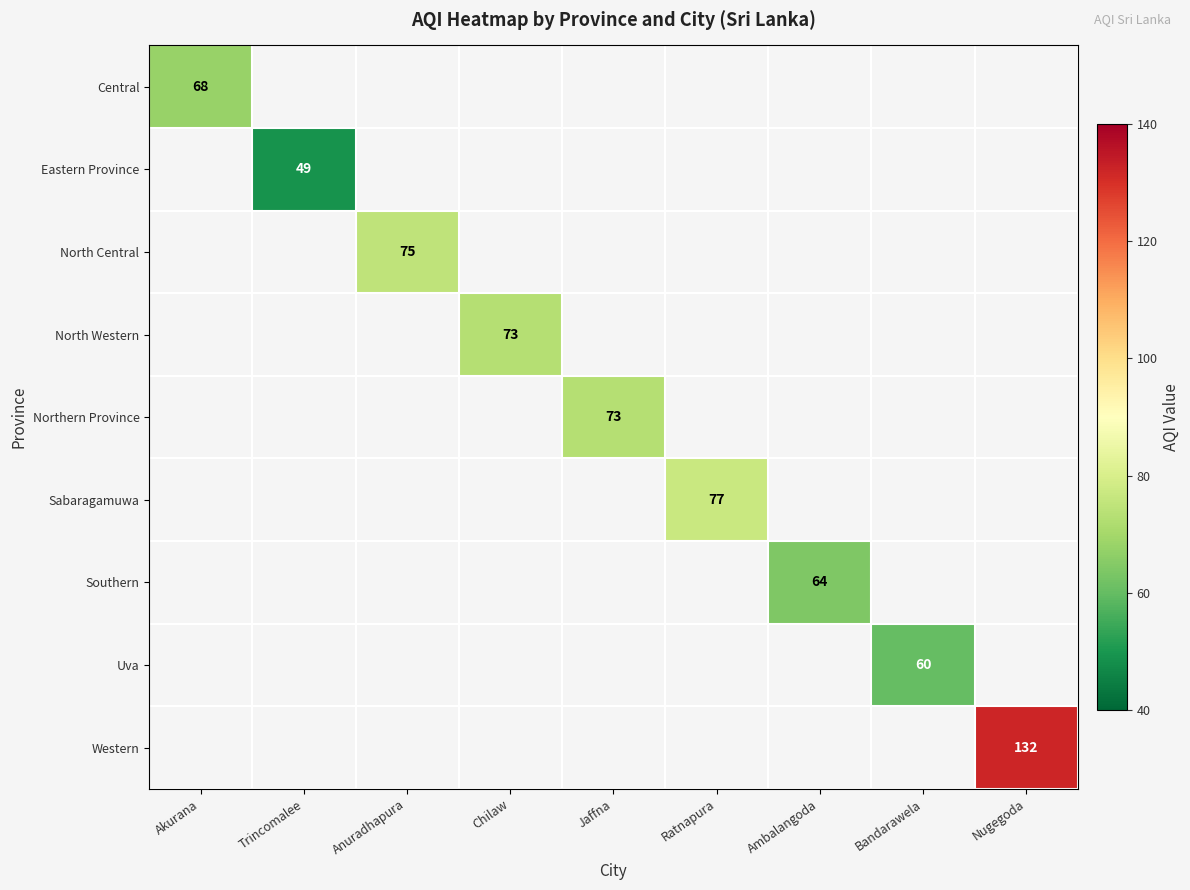

Is it true that Northern Province equals 73 at Jaffna?

True